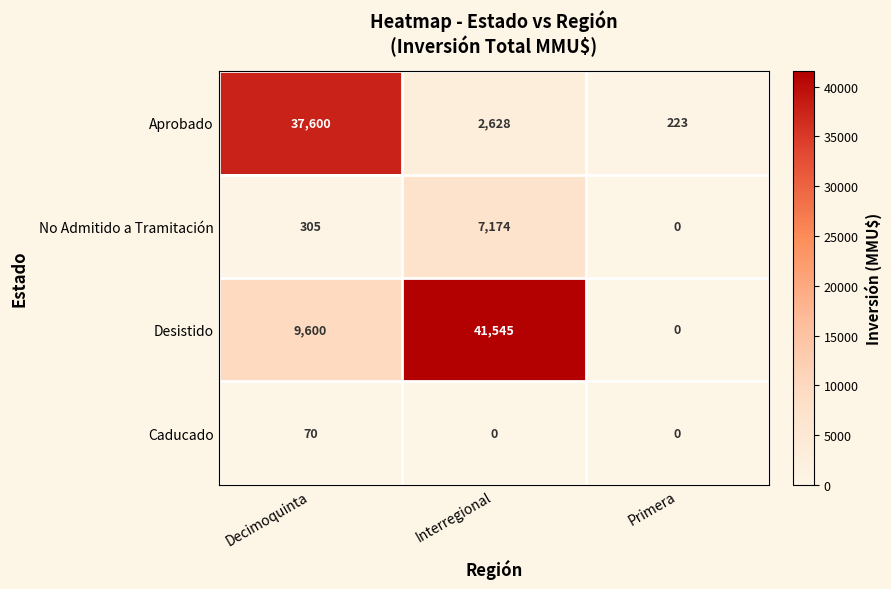

The value of Caducado at Interregional is 40. True or false?

False